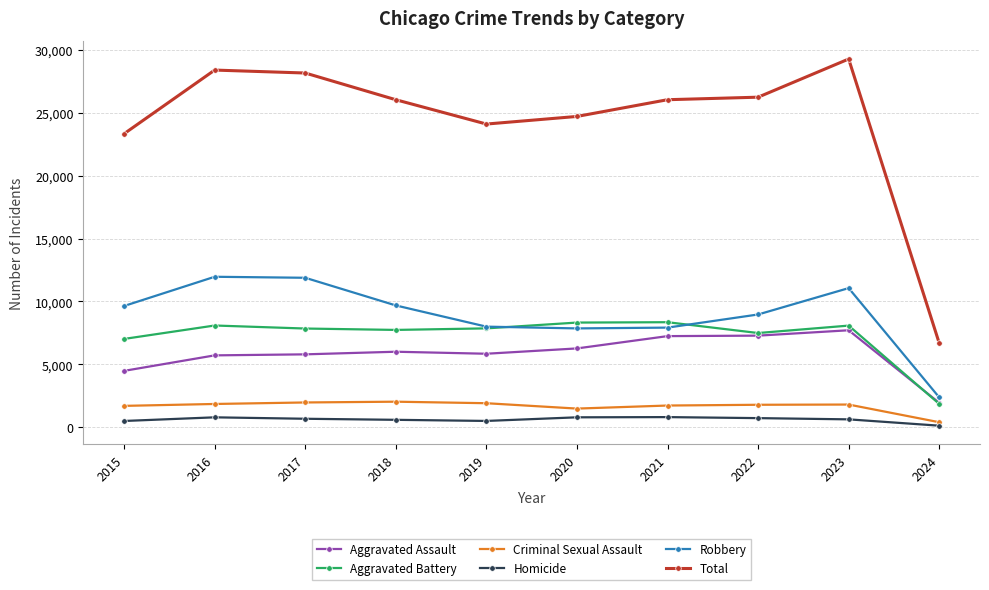

Is this an area chart (filled region under the line)?

No